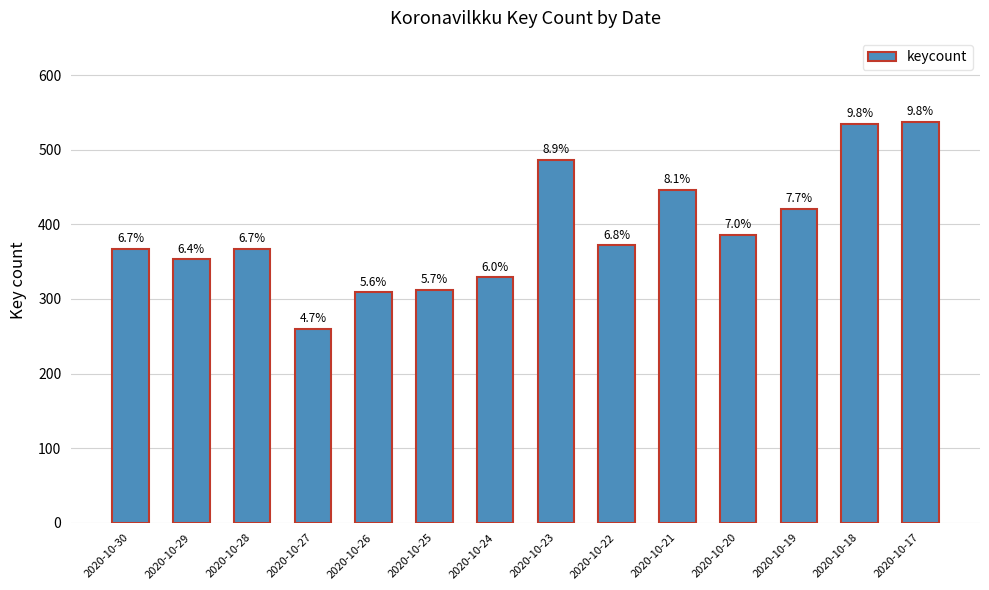

Does the chart contain any negative values?

No